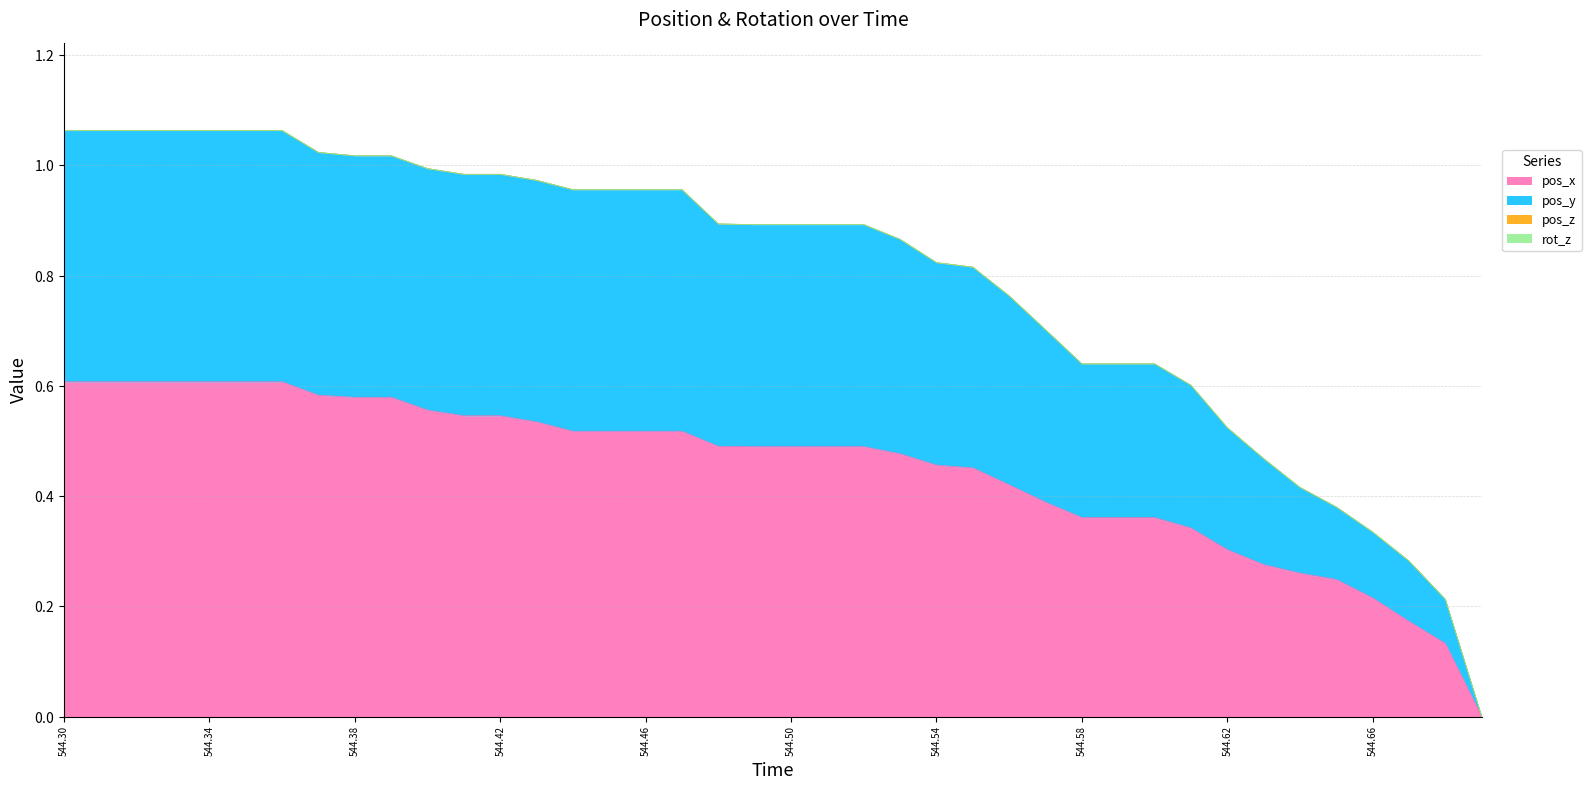

What is the maximum value for pos_x?

0.6